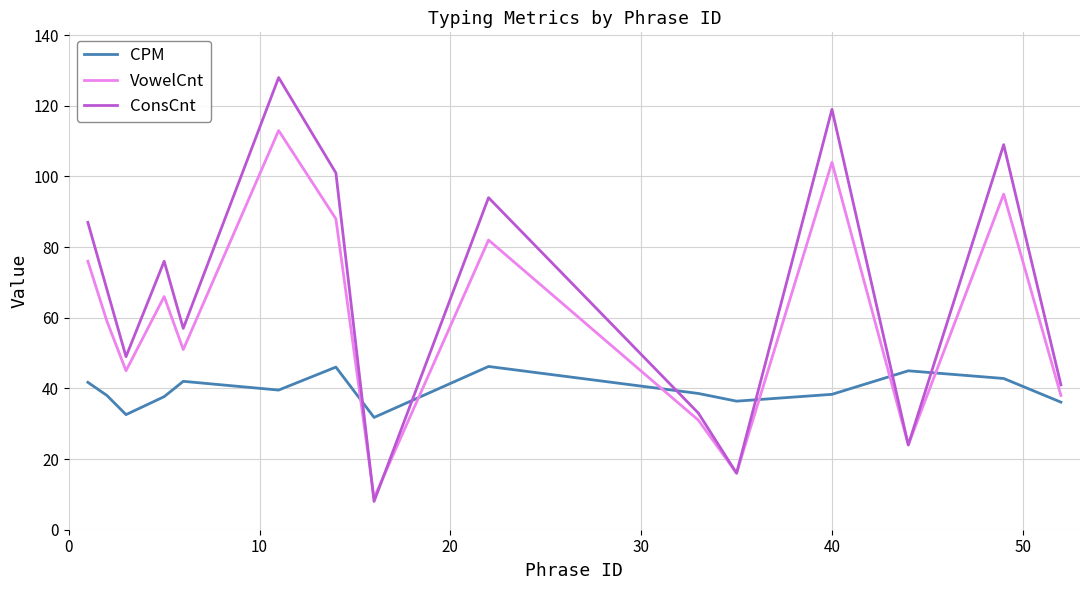

What is the minimum value shown in the chart?

8.0